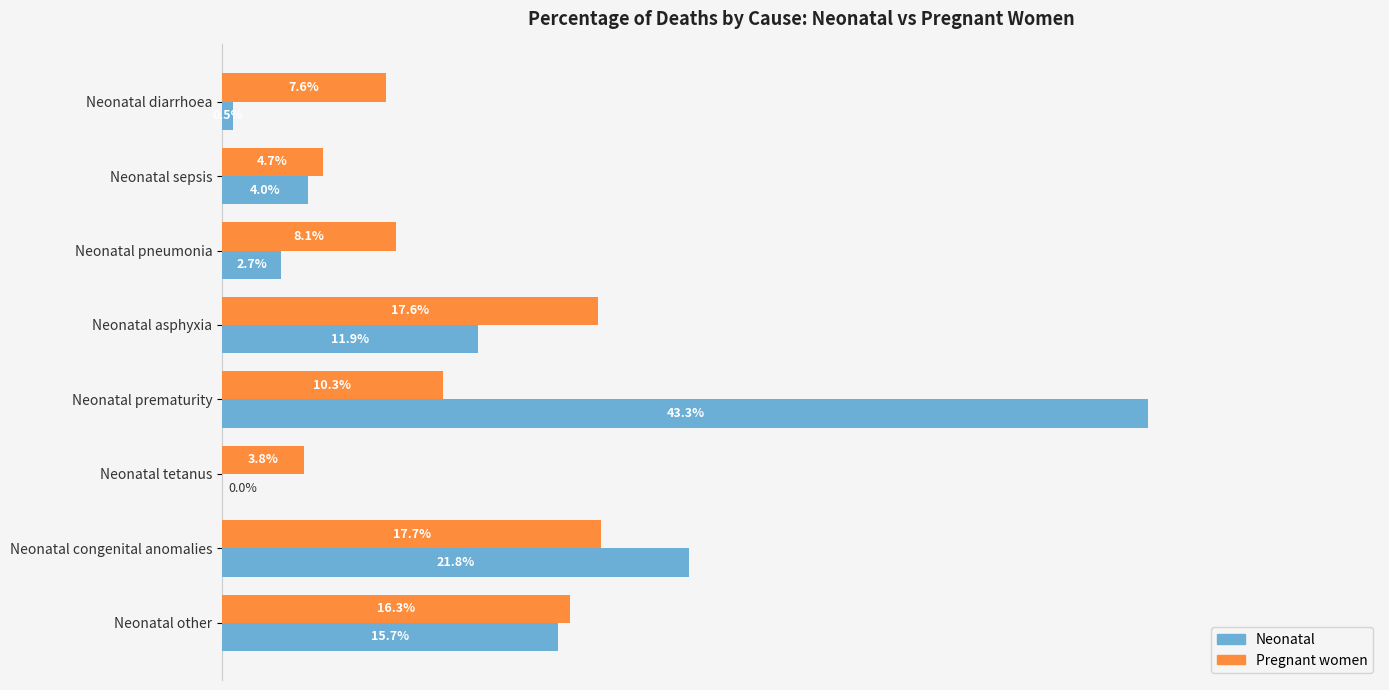

At which label is Neonatal closest to 21?

Neonatal congenital anomalies